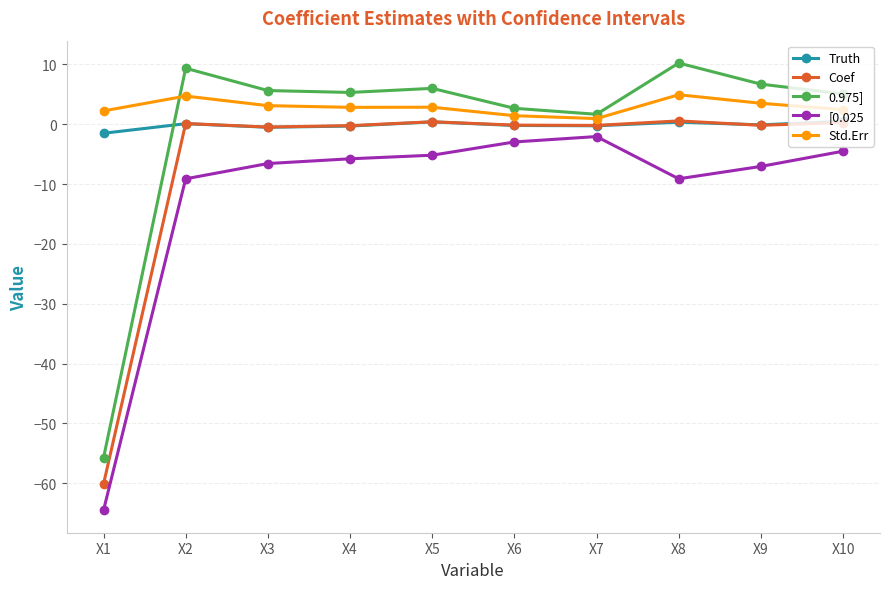

The value of 0.975] at X4 is 1.2. True or false?

False